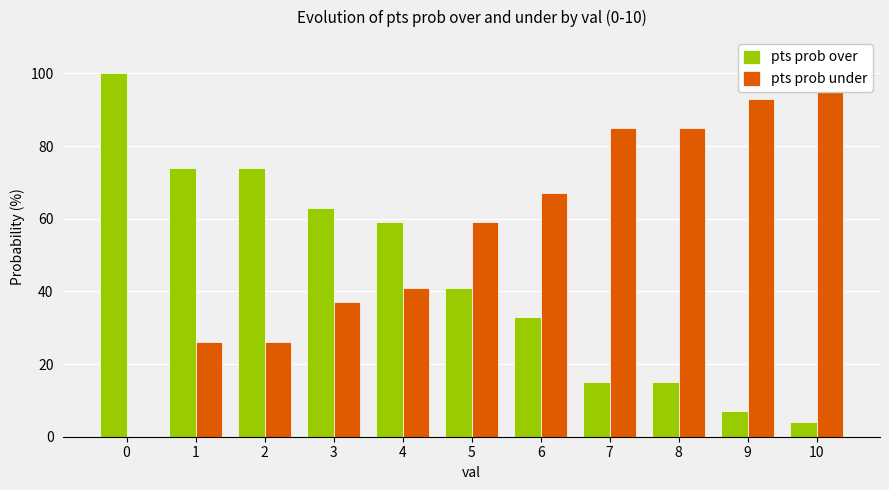

Between 5 and 8, which series saw the biggest shift?

pts prob over